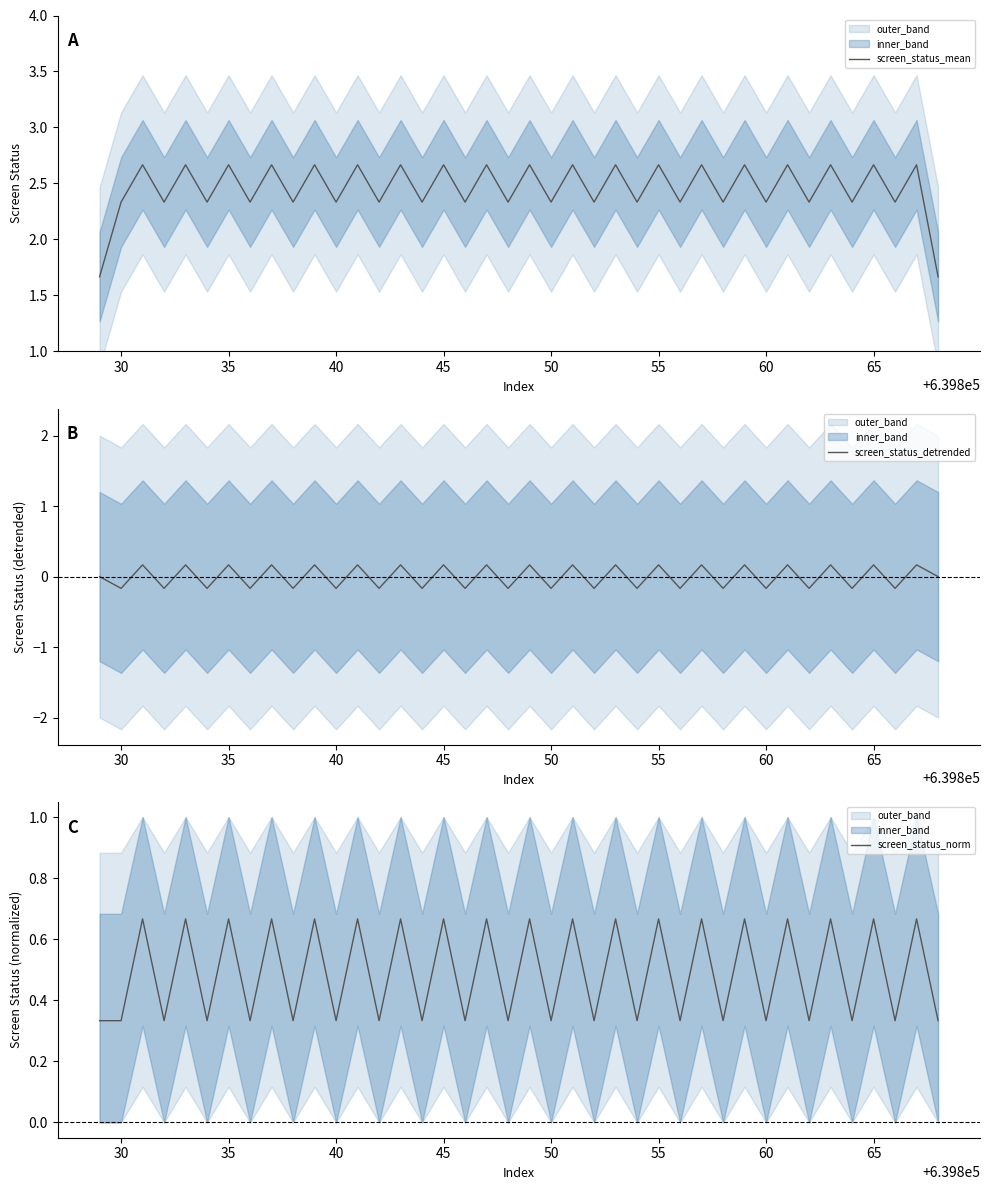

What is the maximum value shown in the chart?

2.7